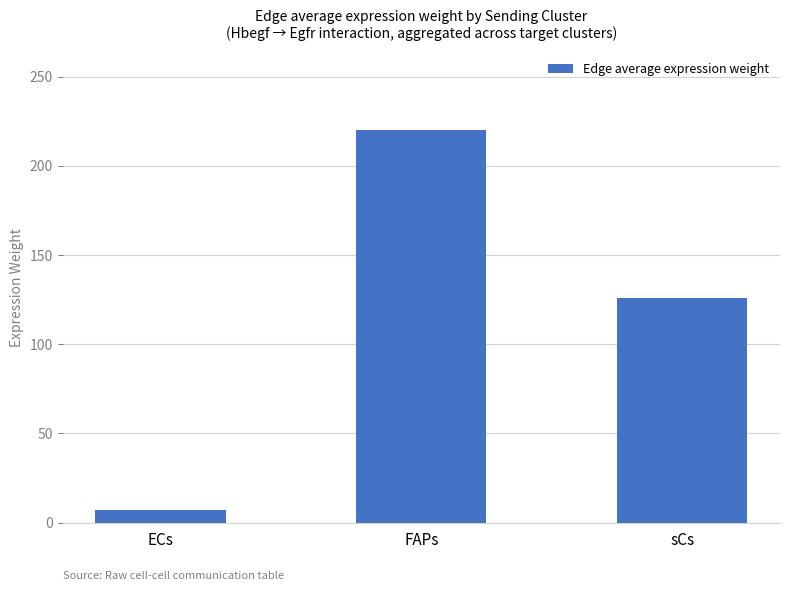

What is the label of the 2nd bar from the right?

FAPs